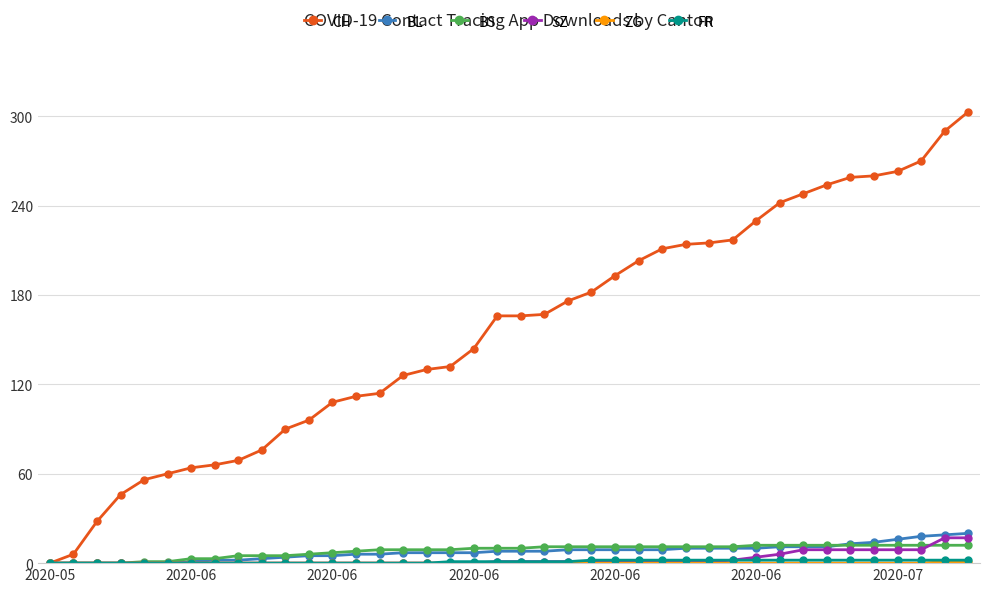

Which series has the widest spread of values?

CH